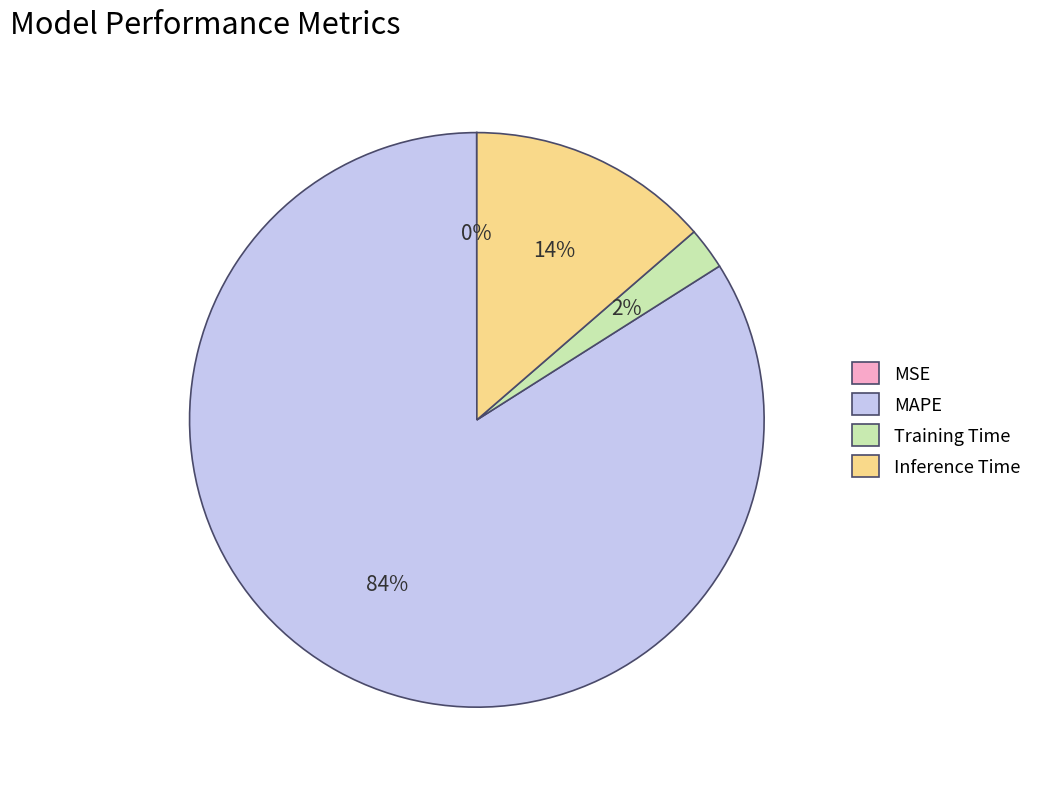

Is the sum of MAPE and Inference Time greater than half?

Yes